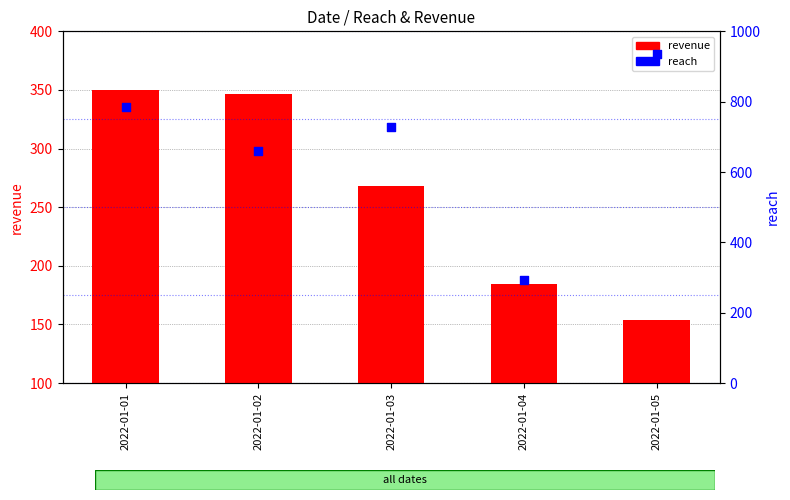

Is the value of revenue at 2022-01-04 greater than the value of reach at 2022-01-04?

No